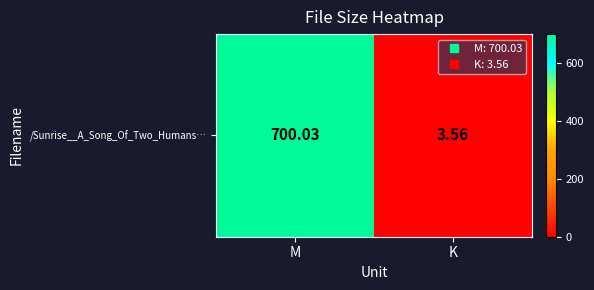

Reading left to right, list all the values displayed in this chart.

700.0	3.6